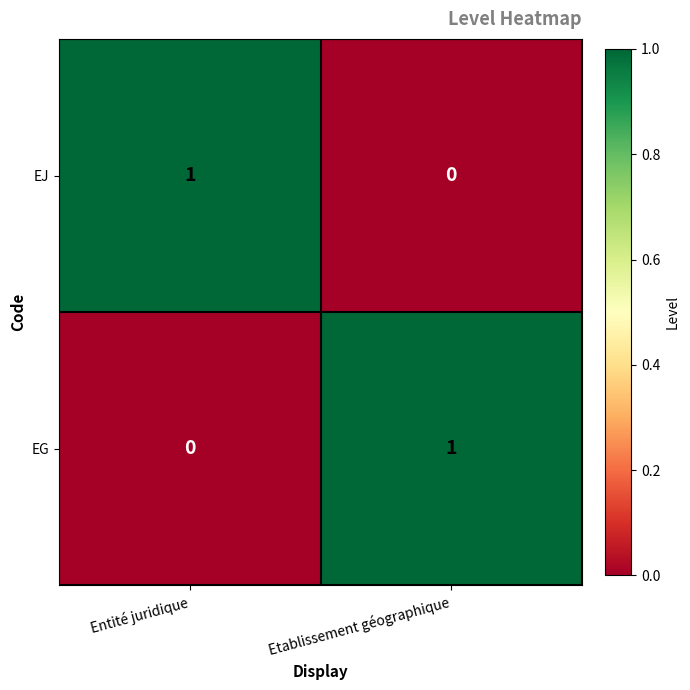

List the labels in order of EG value, smallest first.

Entité juridique, Etablissement géographique